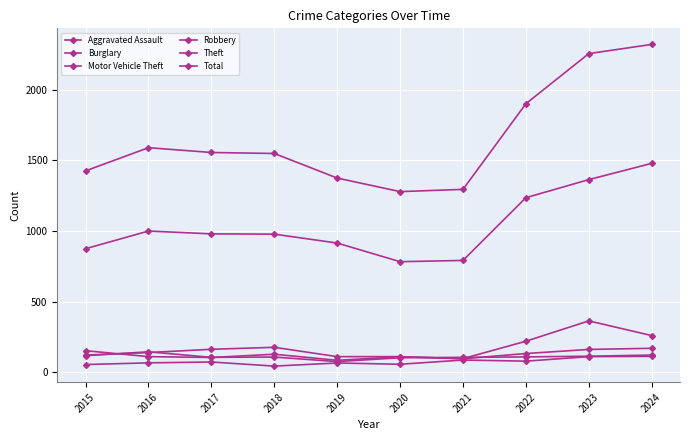

At 2023, list the series in order from smallest to largest.

Aggravated Assault, Robbery, Burglary, Motor Vehicle Theft, Theft, Total